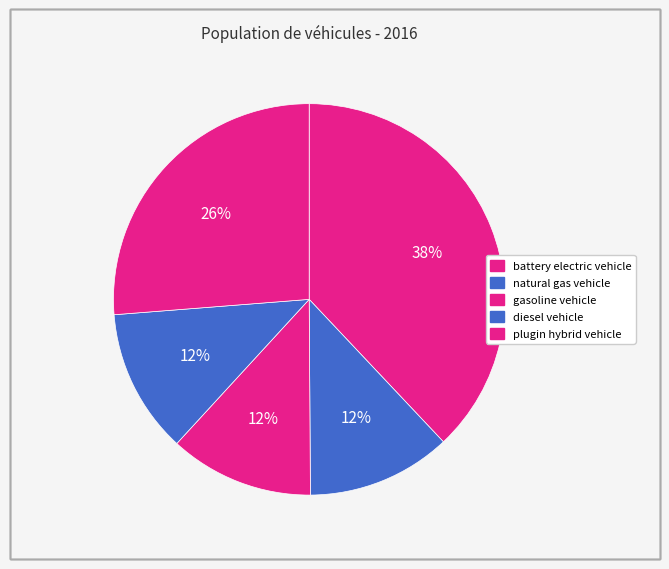

Which category has the smallest portion of the pie?

natural gas vehicle